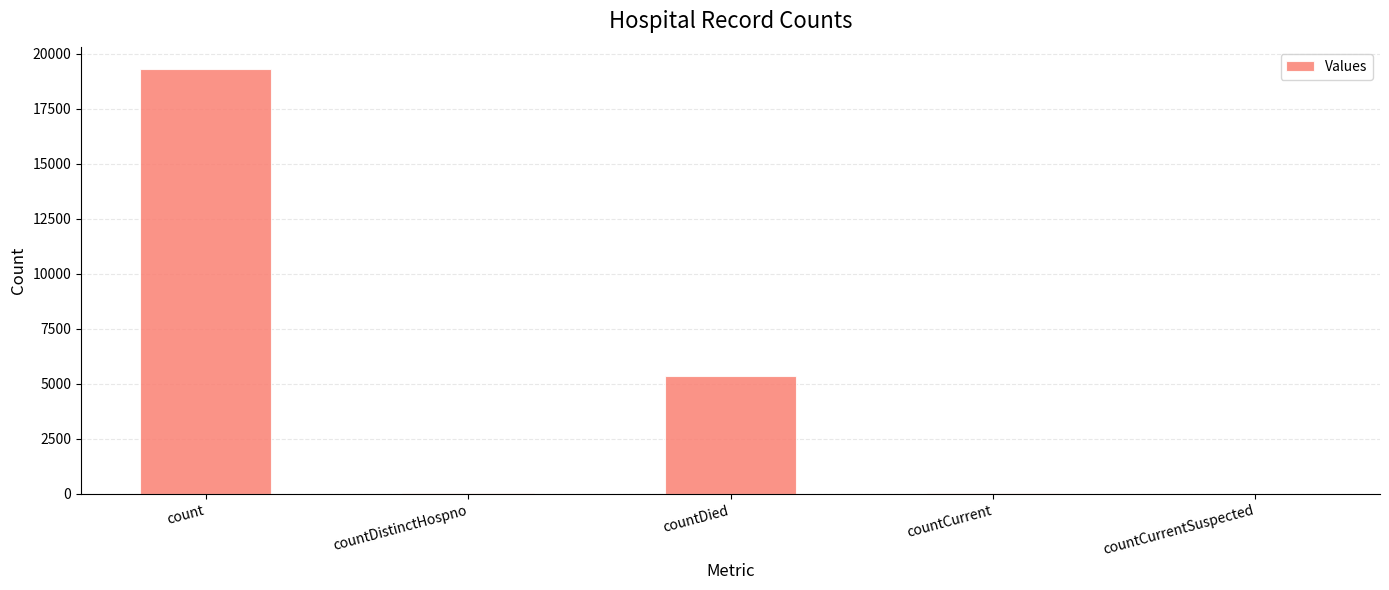

The chart shows a value of 5341 at countDied. True or false?

True